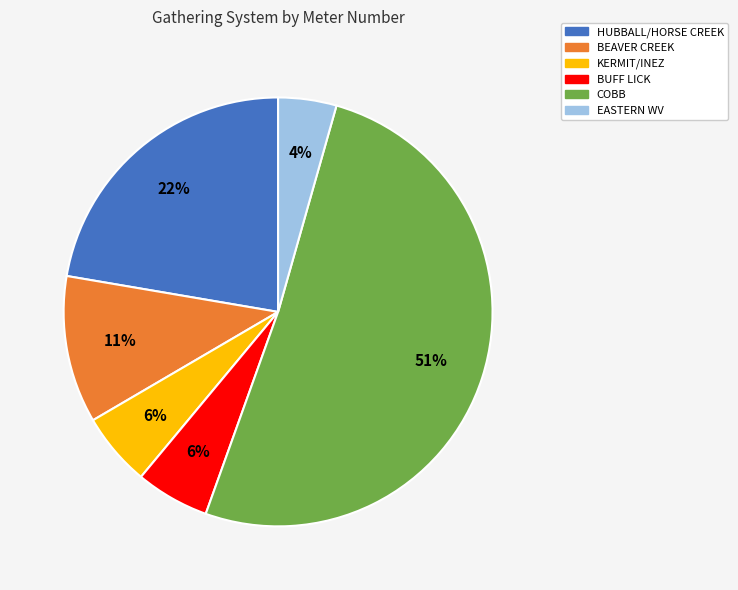

Approximately how many times larger is the value at EASTERN WV compared to COBB?

0.1